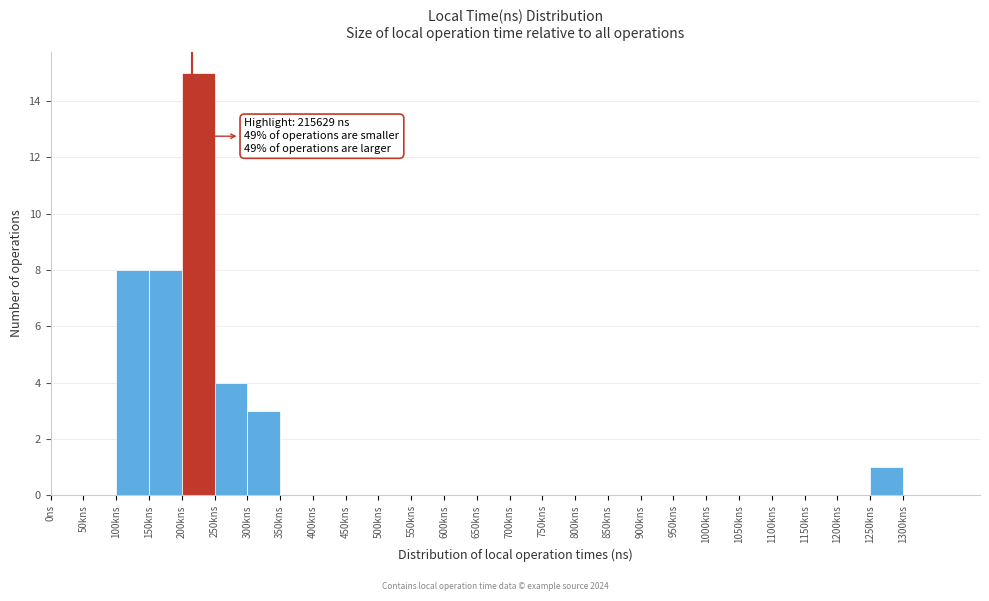

Reading right to left, transcribe all the data shown in this chart.

1300kns=0	1250kns=1	1200kns=0	1150kns=0	1100kns=0	1050kns=0	1000kns=0	950kns=0	900kns=0	850kns=0	800kns=0	750kns=0	700kns=0	650kns=0	600kns=0	550kns=0	500kns=0	450kns=0	400kns=0	350kns=0	300kns=3	250kns=4	200kns=15	150kns=8	100kns=8	50kns=0	0ns=0